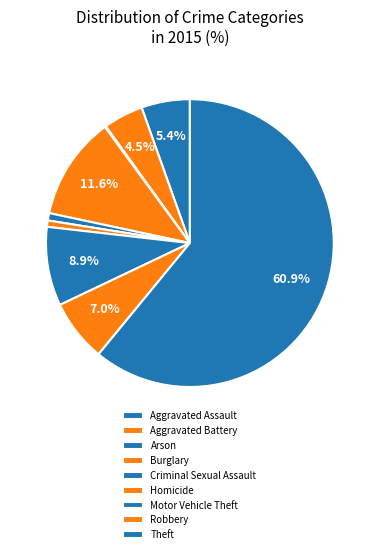

Is Criminal Sexual Assault the majority of the pie?

No